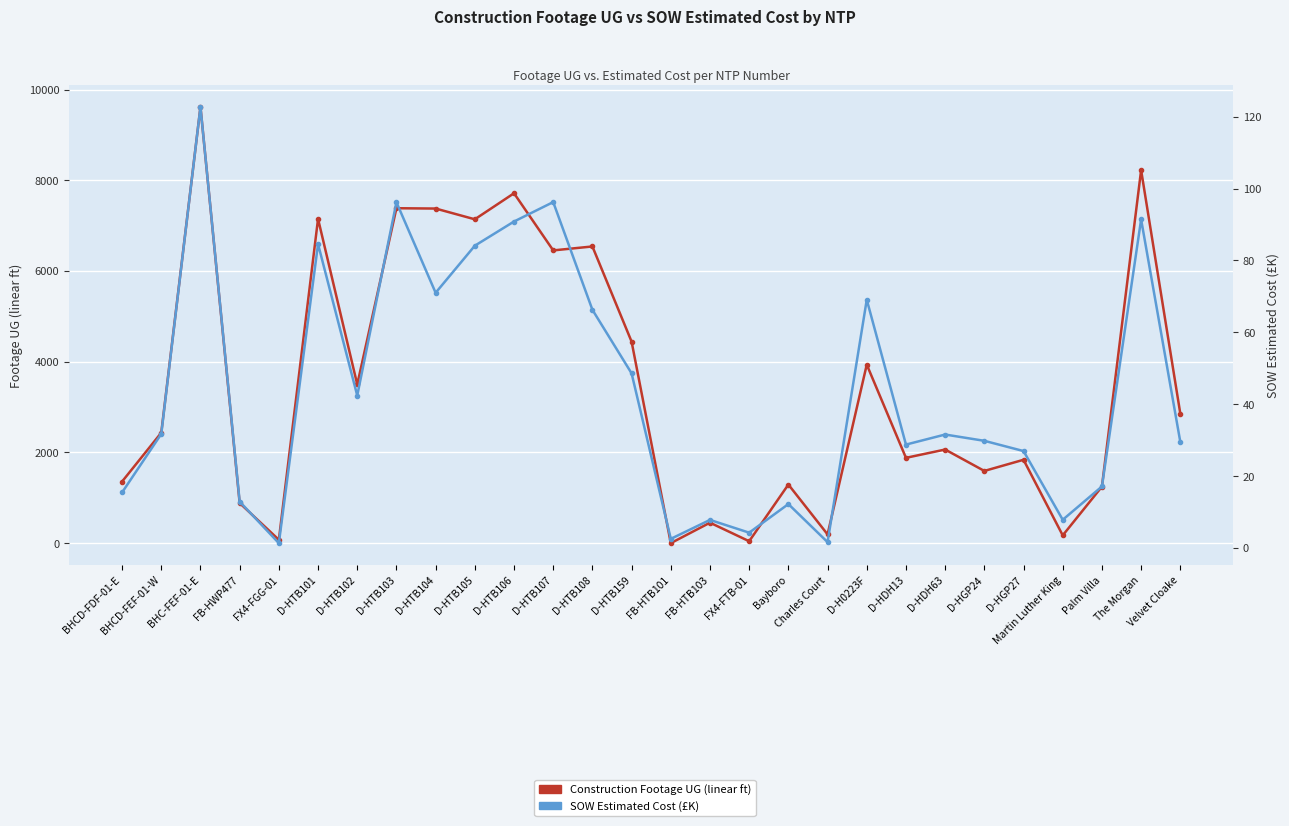

What is the sum of the SOW Estimated Cost (K) values at D-HTB102 and FB-HTB103?

50.2